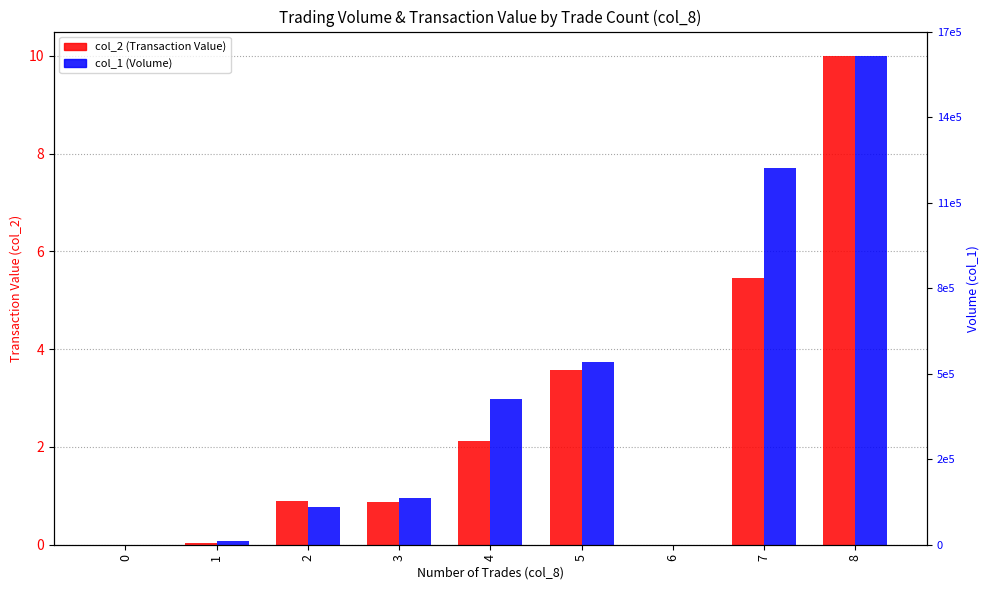

Reading left to right, extract all data points from this chart.

col_2 (Transaction Value): 0.0	0.0	0.9	0.9	2.1	3.6	0.0	5.5	10.0
col_1 (Volume): 0.0	0.1	0.8	1.0	3.0	3.7	0.0	7.7	10.0